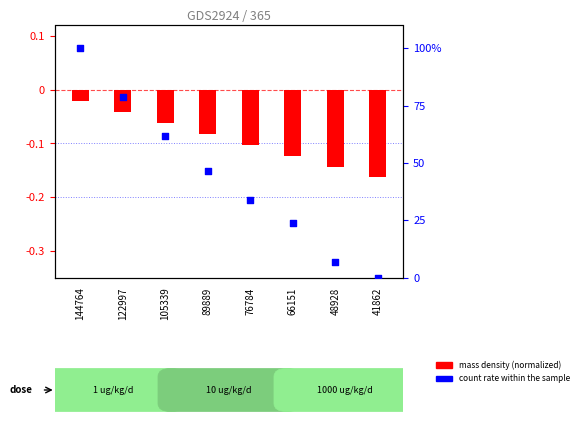

What is the total value across all series at 66151?

23.5